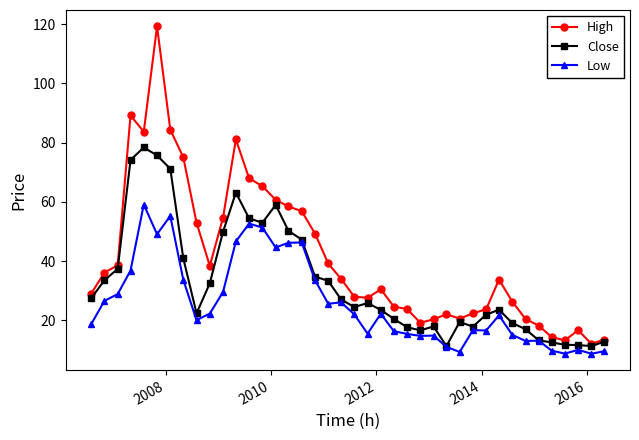

True or false: Low has more than 2 points higher than both neighbors.

True